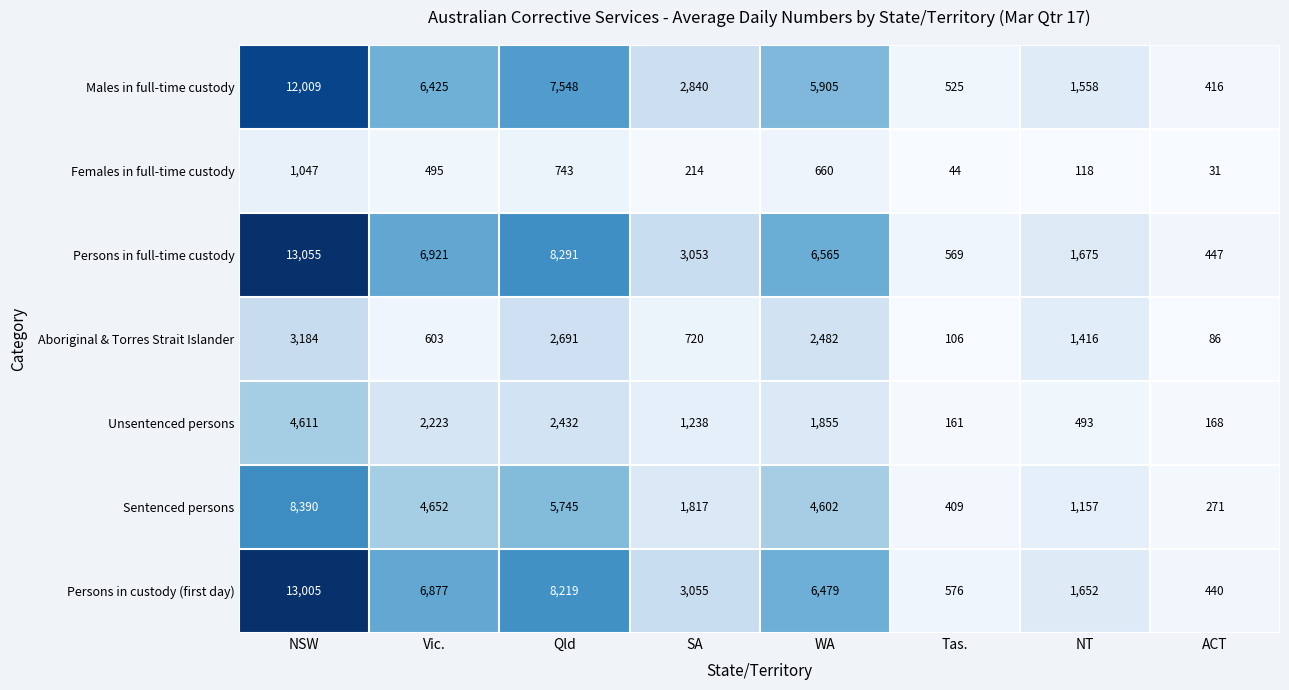

Between WA and NT, which series saw the biggest shift?

Persons in full-time custody